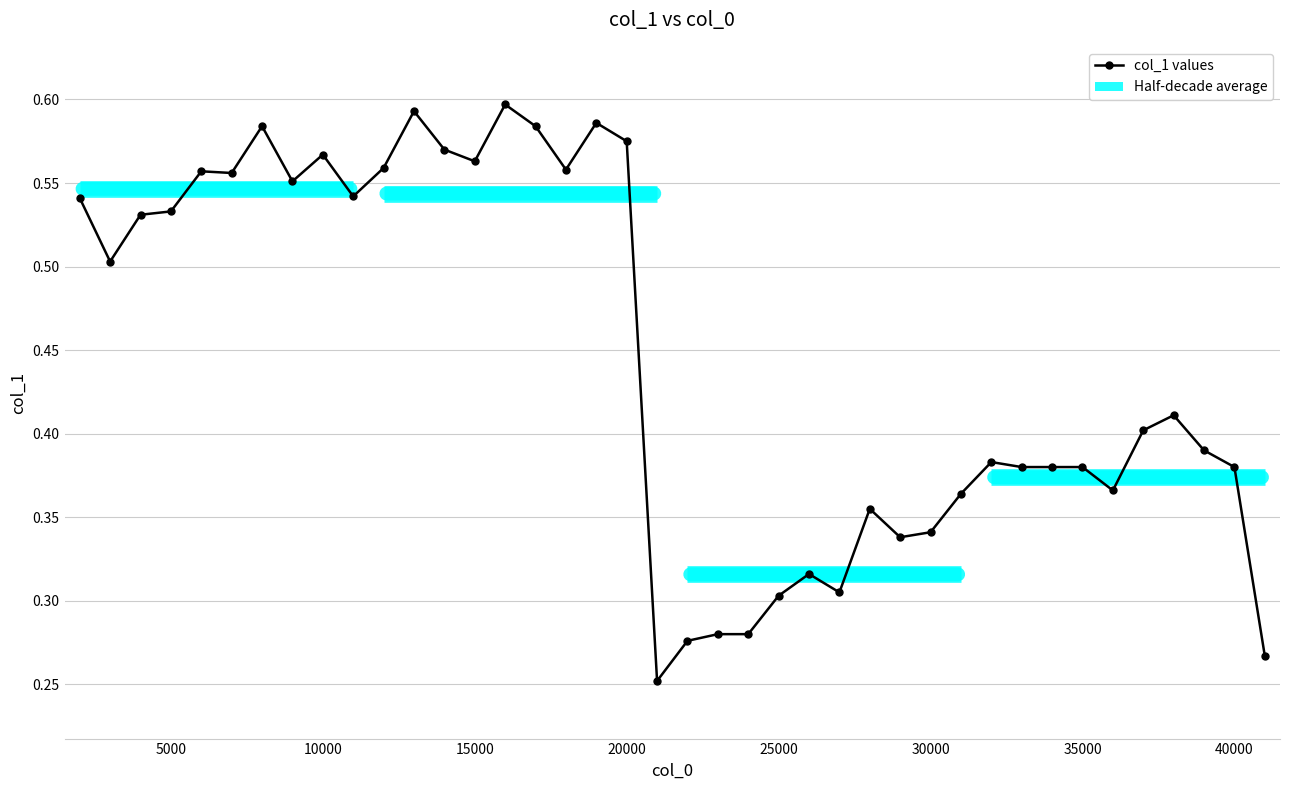

Reading left to right, what are all the values shown in this chart?

0.5	0.5	0.5	0.5	0.6	0.6	0.6	0.6	0.6	0.5	0.6	0.6	0.6	0.6	0.6	0.6	0.6	0.6	0.6	0.3	0.3	0.3	0.3	0.3	0.3	0.3	0.4	0.3	0.3	0.4	0.4	0.4	0.4	0.4	0.4	0.4	0.4	0.4	0.4	0.3